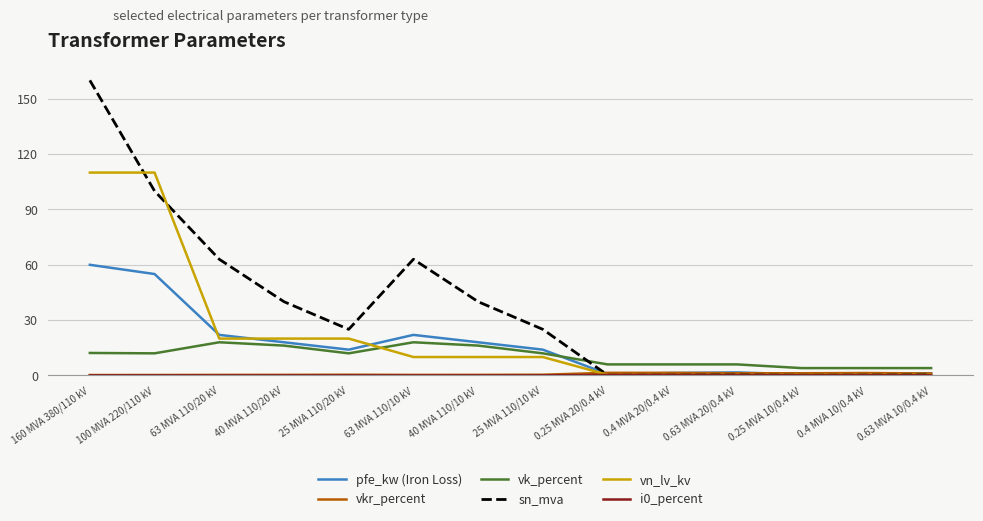

At how many categories does at least one series exceed 93?

2